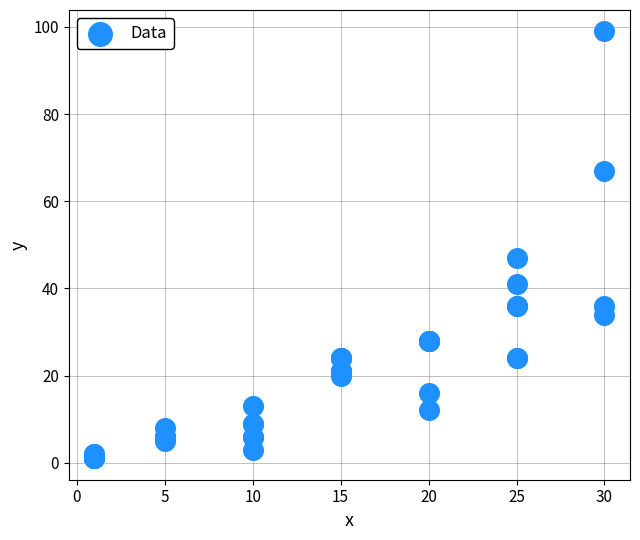

What Y value in the scatter plot is closest to 50?

47